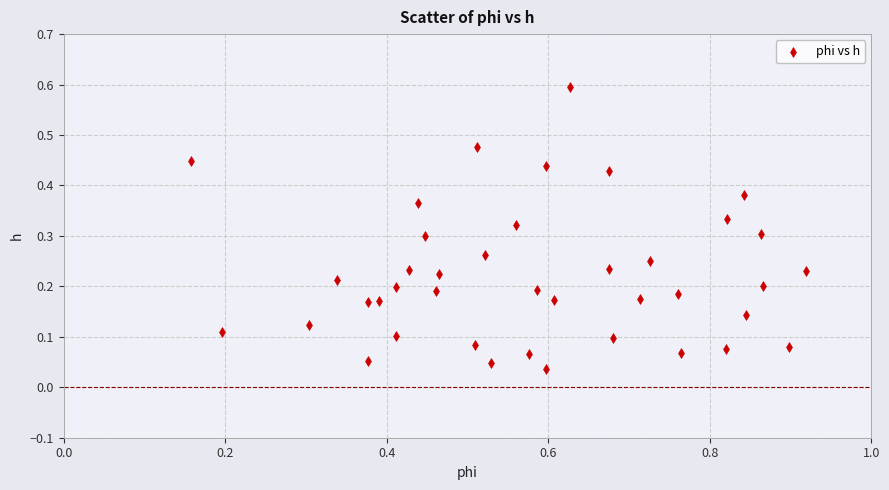

What is the range of Y values (max minus min)?

0.6